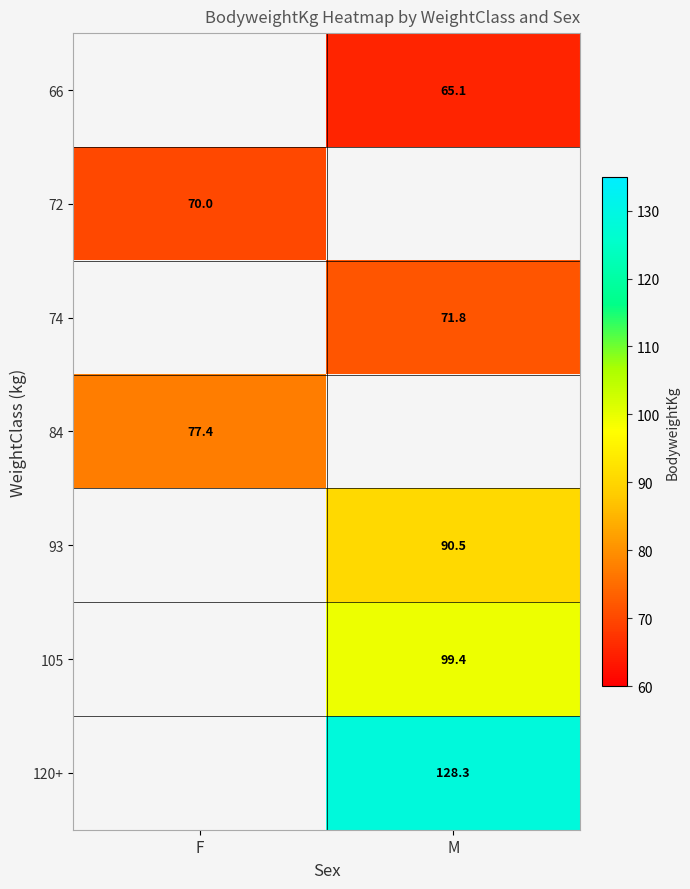

Is the value of 93 at M greater than the value of 120+ at M?

No